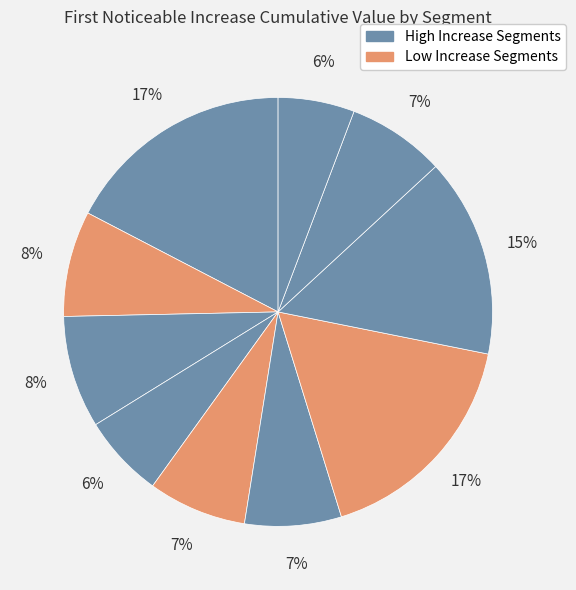

Does any single category account for the majority?

No